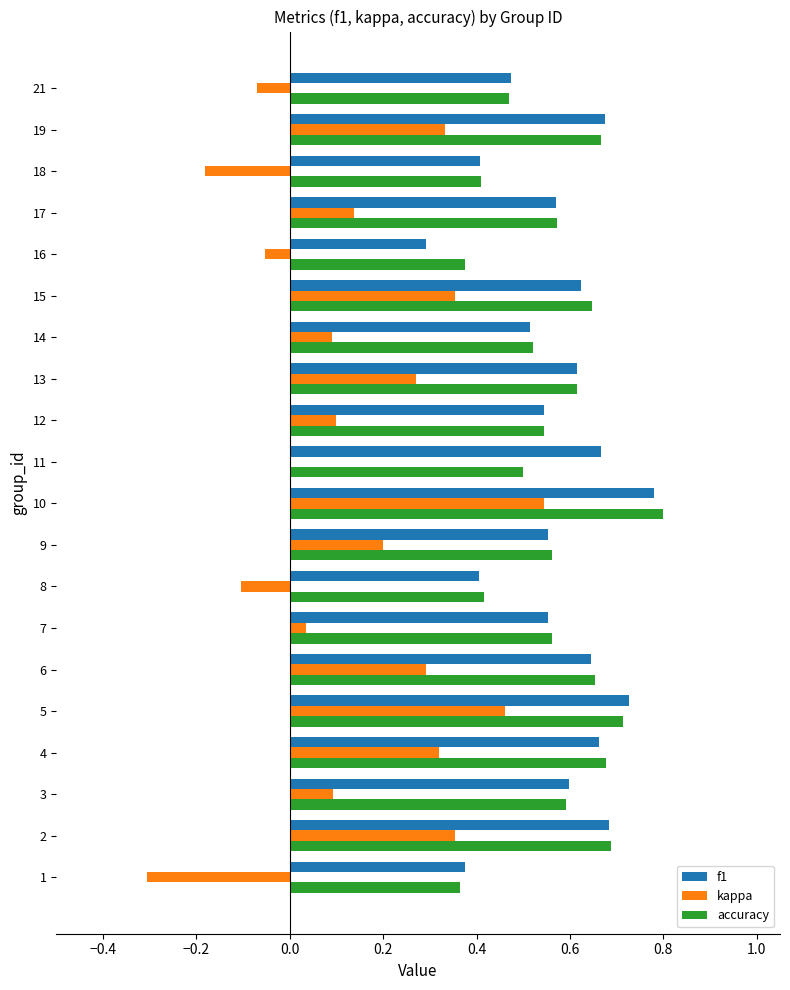

The value of f1 at 15 is 0.6. True or false?

True